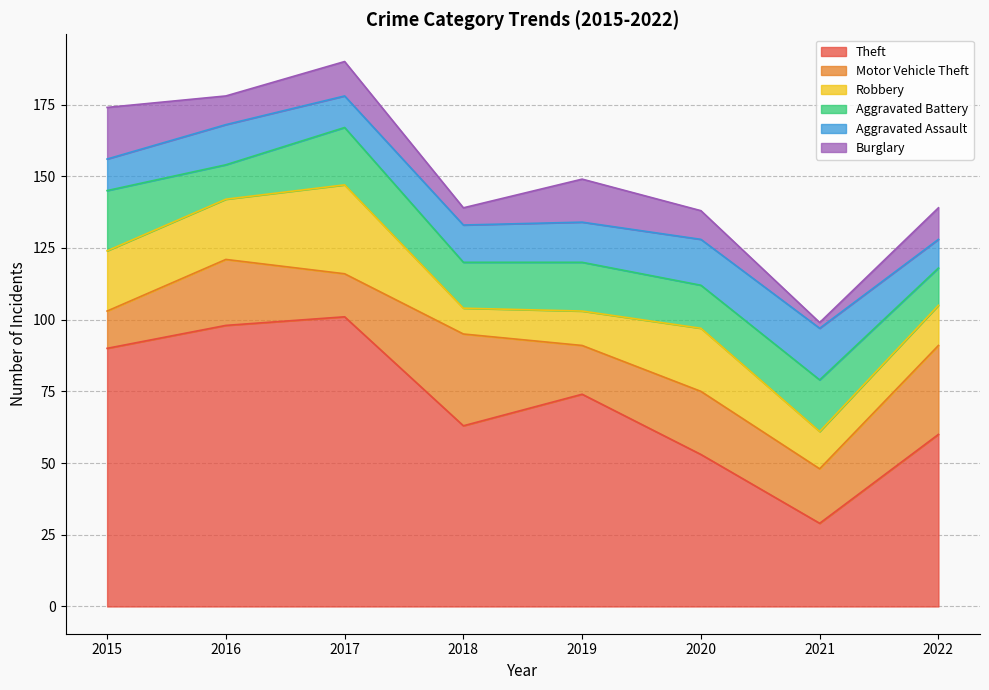

What is the difference between the highest and lowest values at 2019?

62